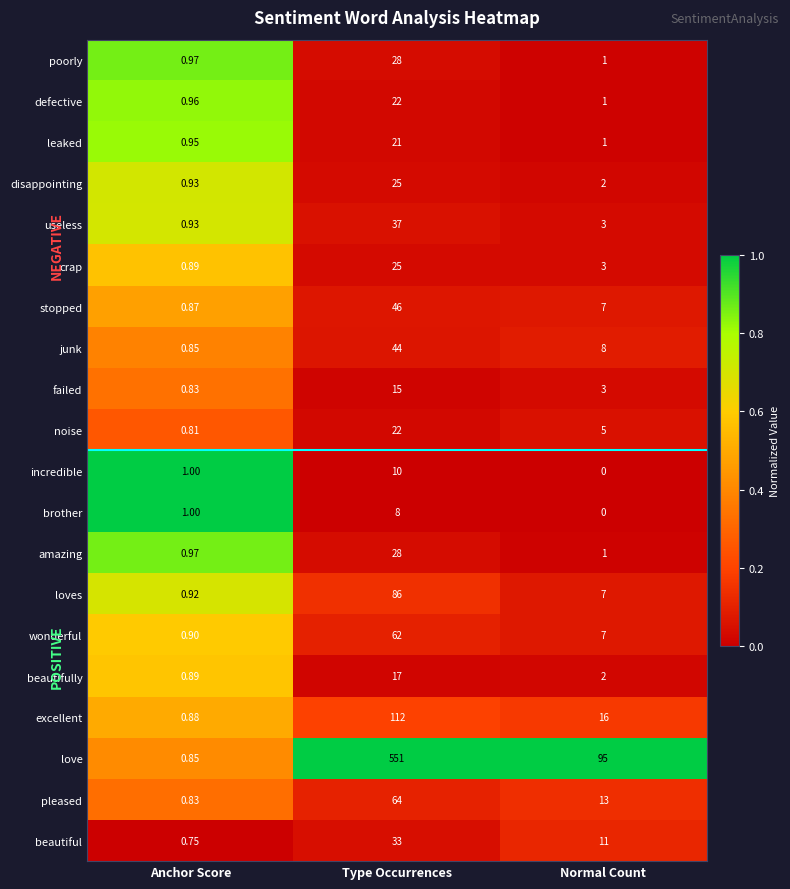

Which series has the widest spread of values?

love